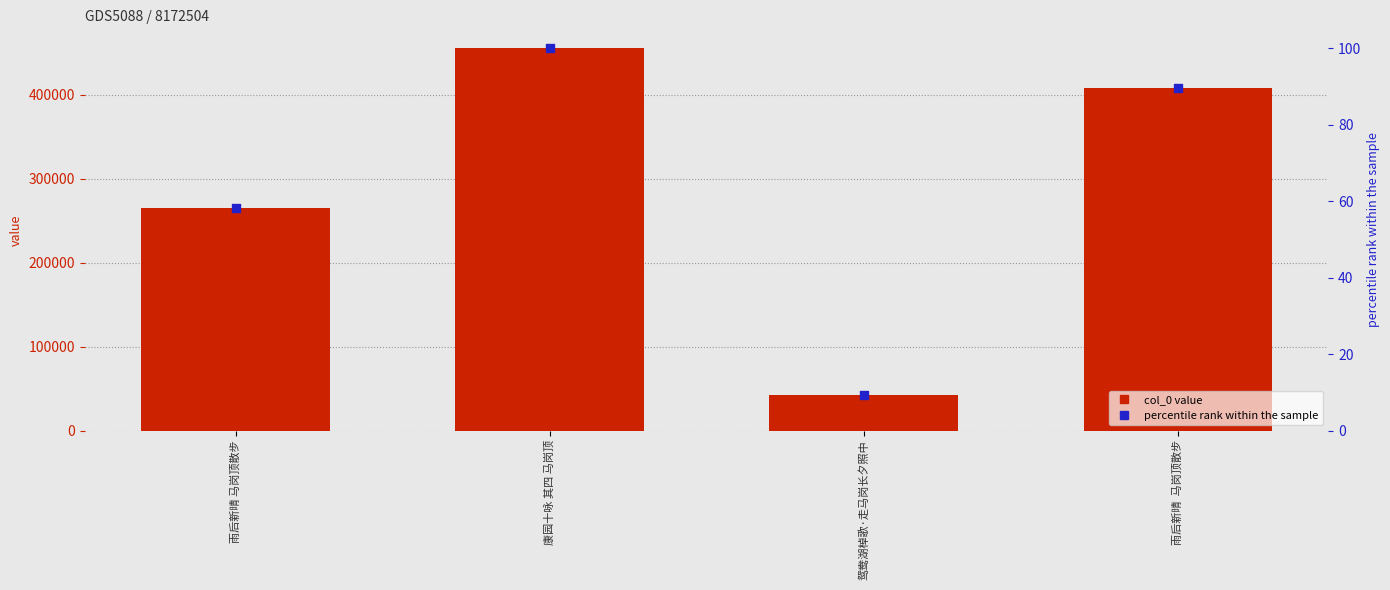

Is the value of percentile rank within the sample at 康园十咏 其四 马岗顶 greater than the value of col_0 at 鸳鸯湖棹歌·走马岗长夕照中?

No